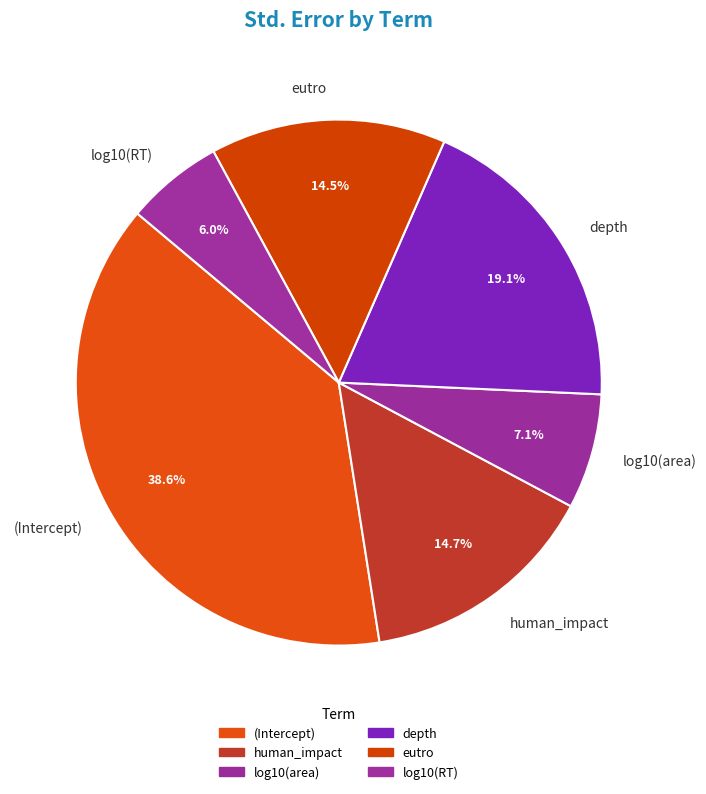

To the nearest percent, what is the difference between the human_impact and depth slice percentages?

4%